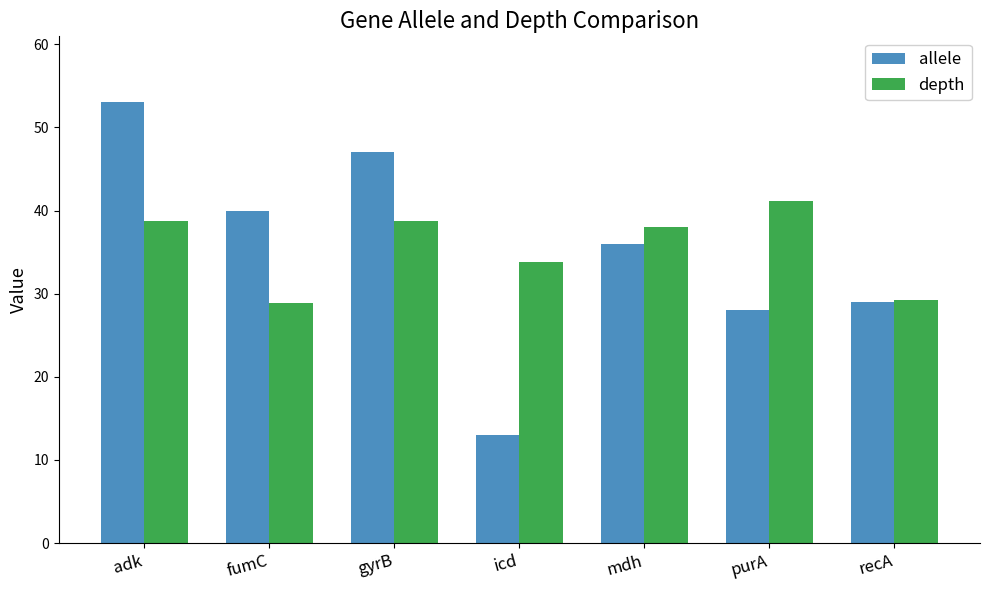

Is the value of depth at recA greater than the value of allele at icd?

Yes